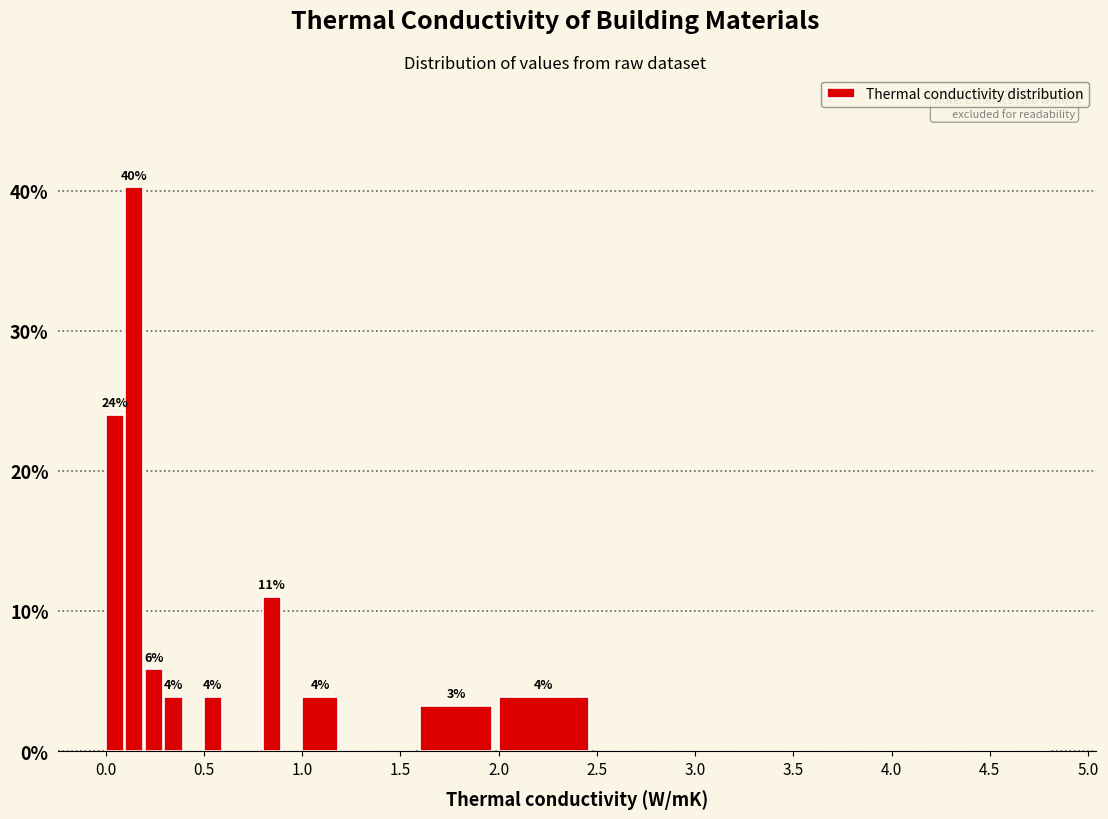

Read against the x-axis, roughly where is the centre of the tallest bar?

0.15